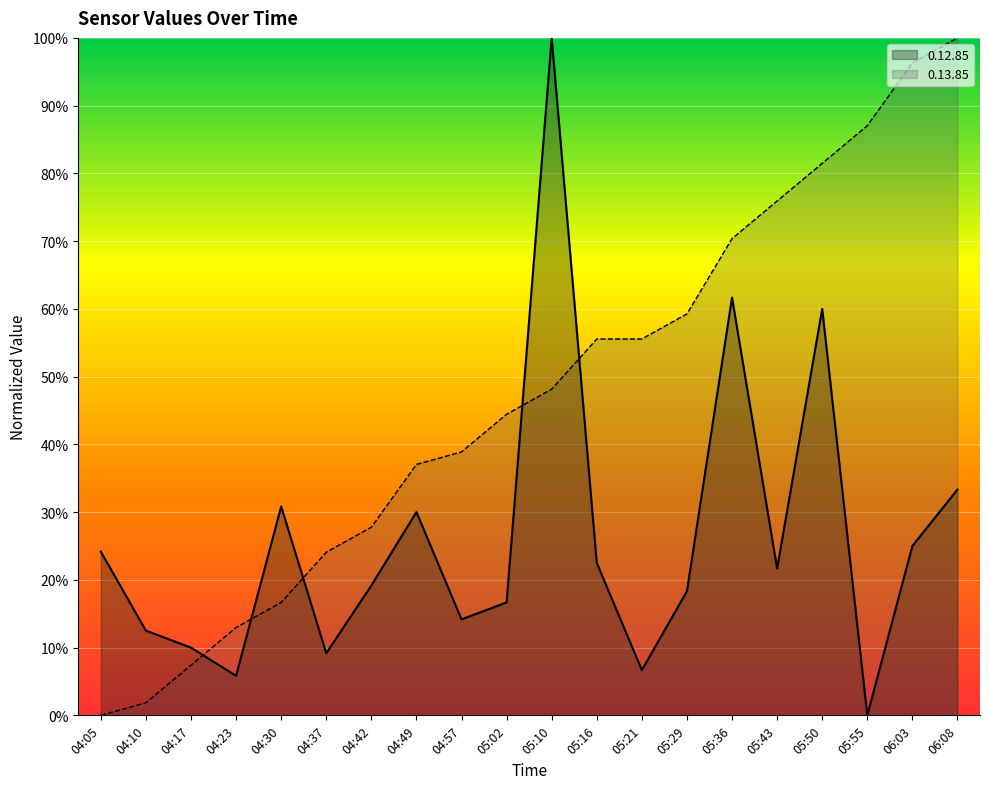

What is the value of the 0.13.85 point at the 3rd from the left?

0.1